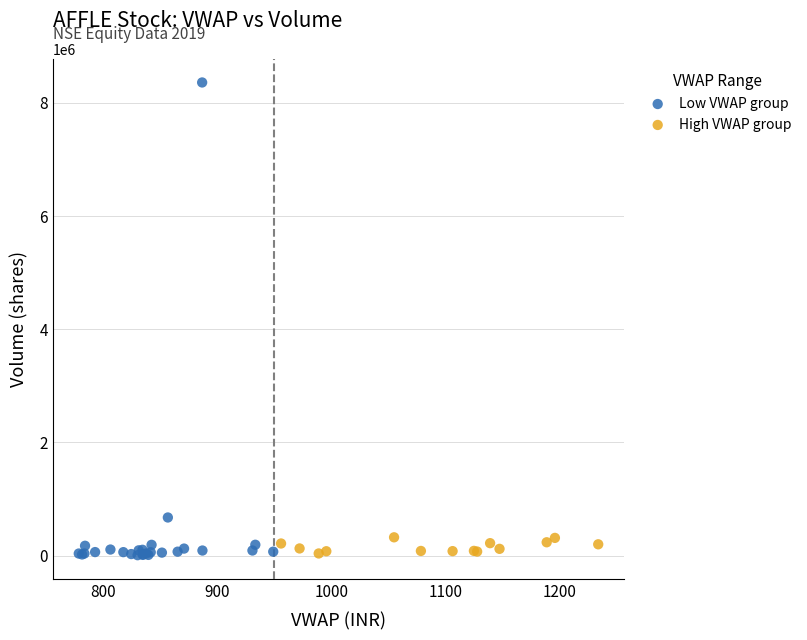

Which series has the widest spread of Y values?

Low VWAP group